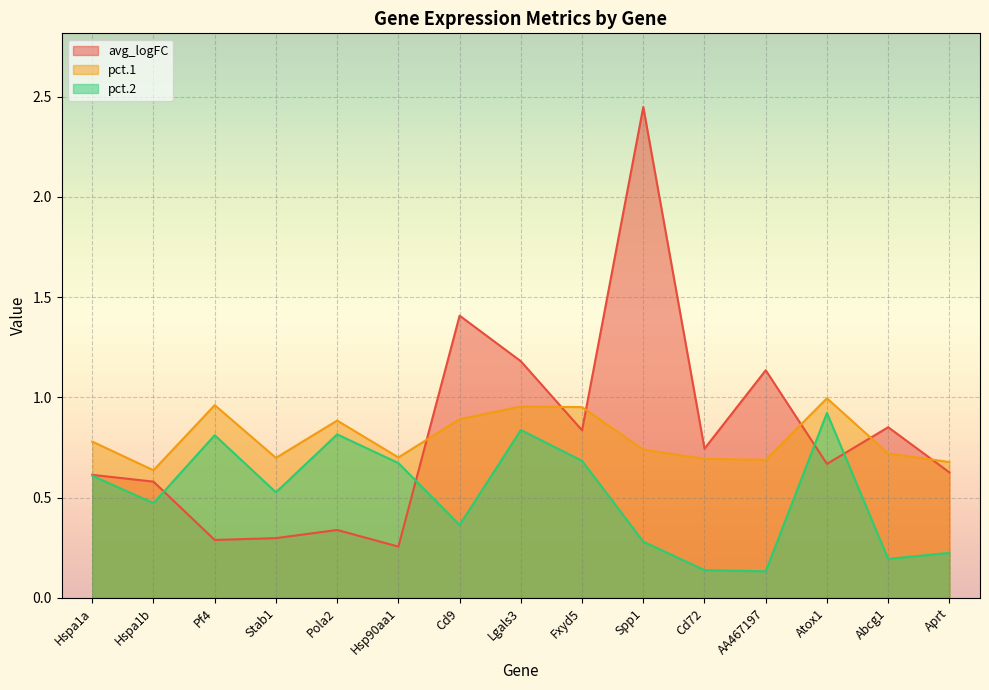

Rank the series by their maximum value, from lowest to highest.

pct.2, pct.1, avg_logFC